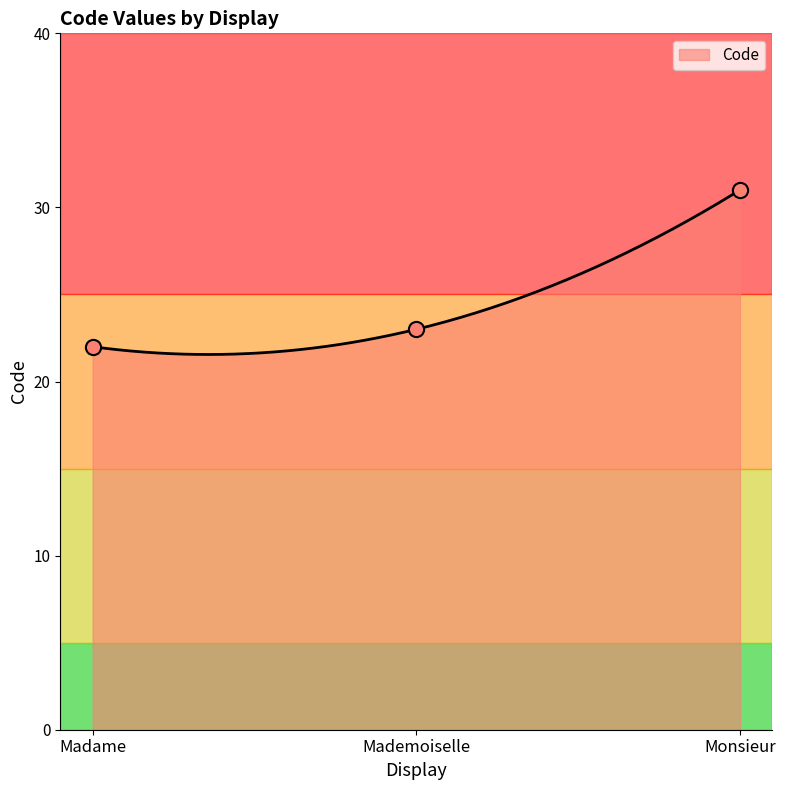

What is the change in value from Madame to Mademoiselle?

+1